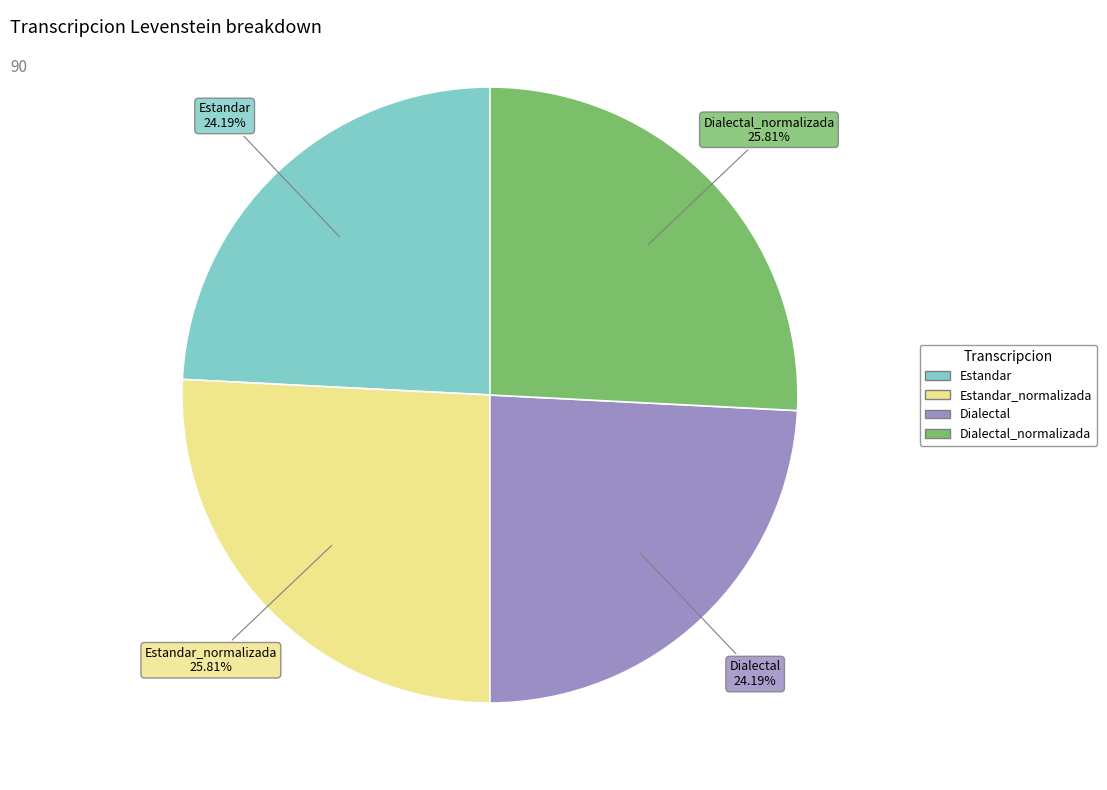

Is there a majority slice in this chart?

No